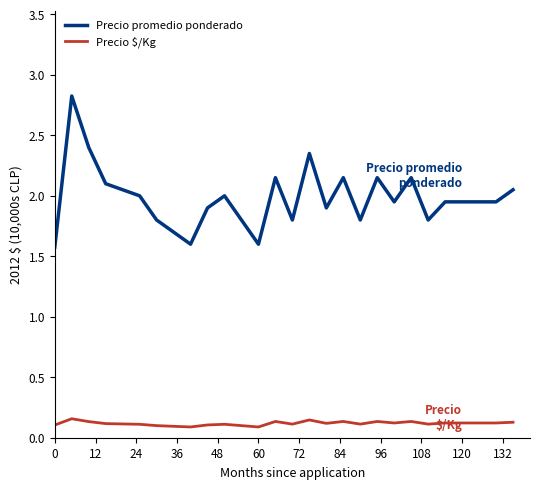

True or false: Precio $/Kg and Precio promedio ponderado cross at least once.

False